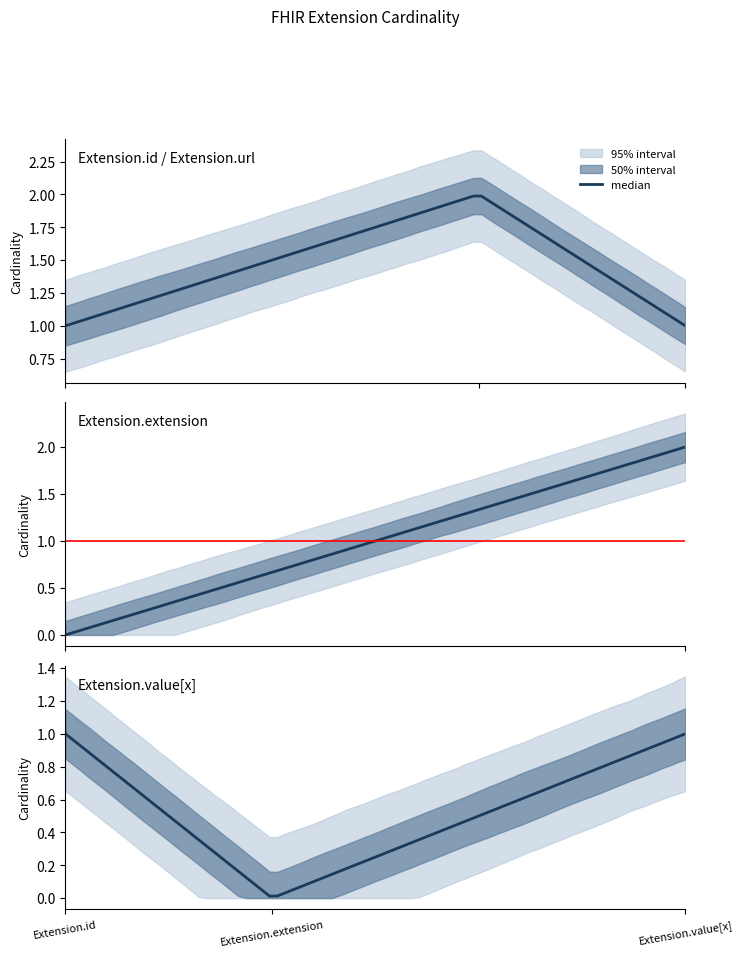

At which label is min_cardinality closest to 0?

Extension.id